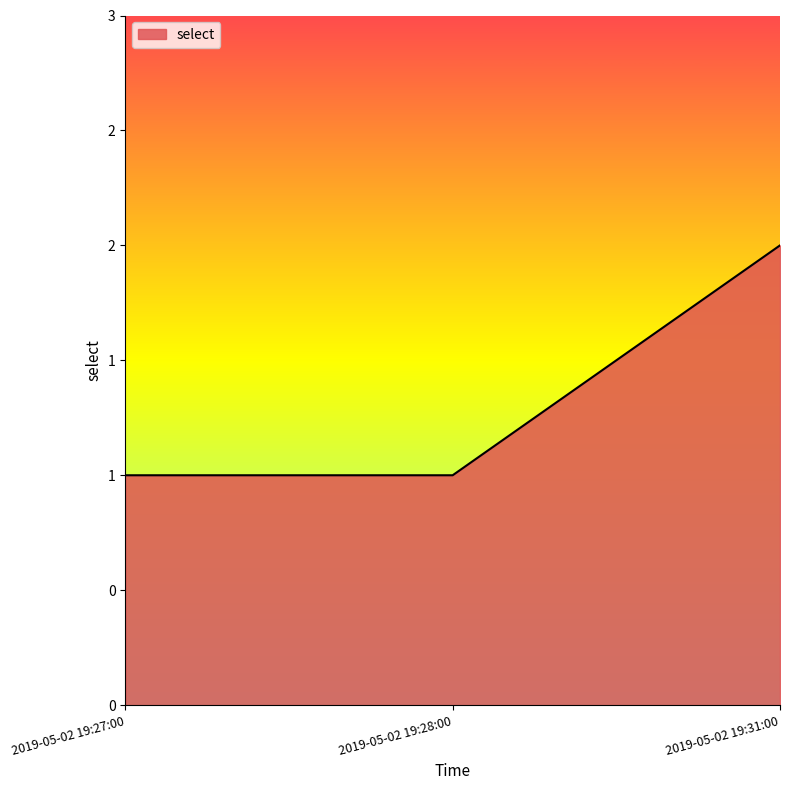

Does the chart display data point markers on the line(s)?

No